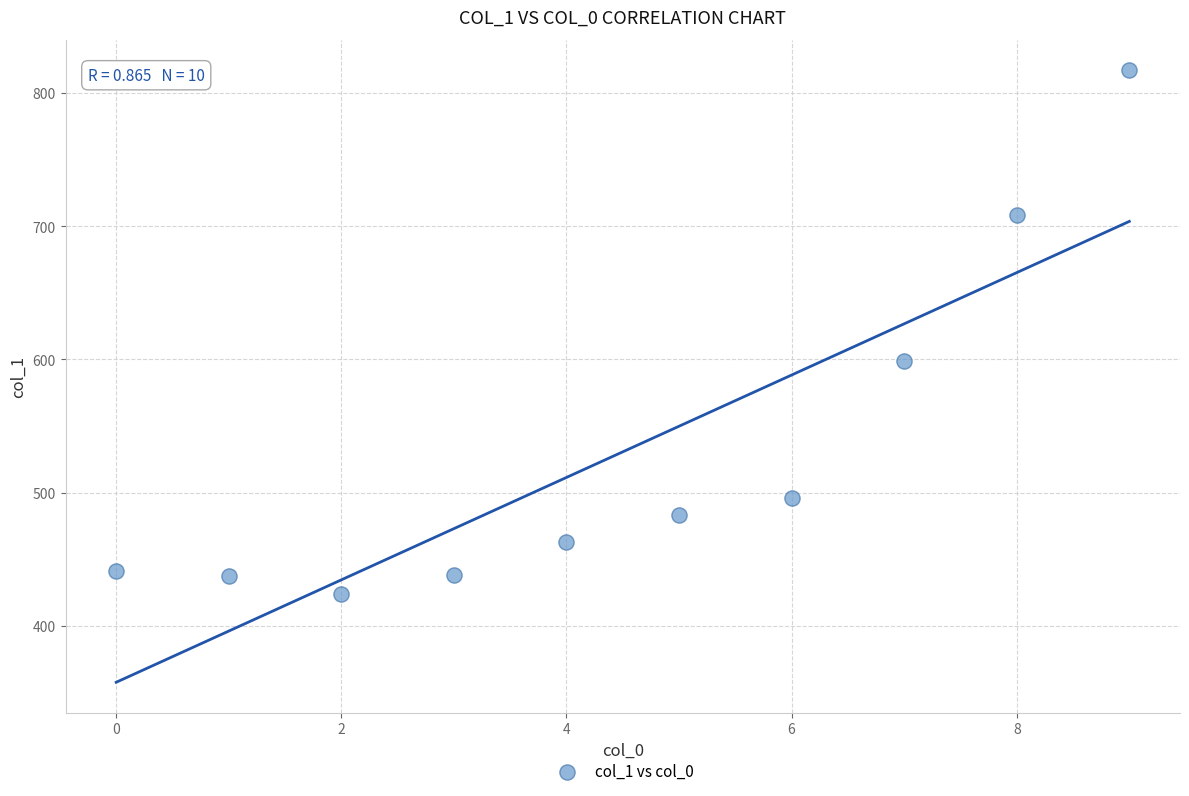

What is the range of Y values (max minus min)?

392.5